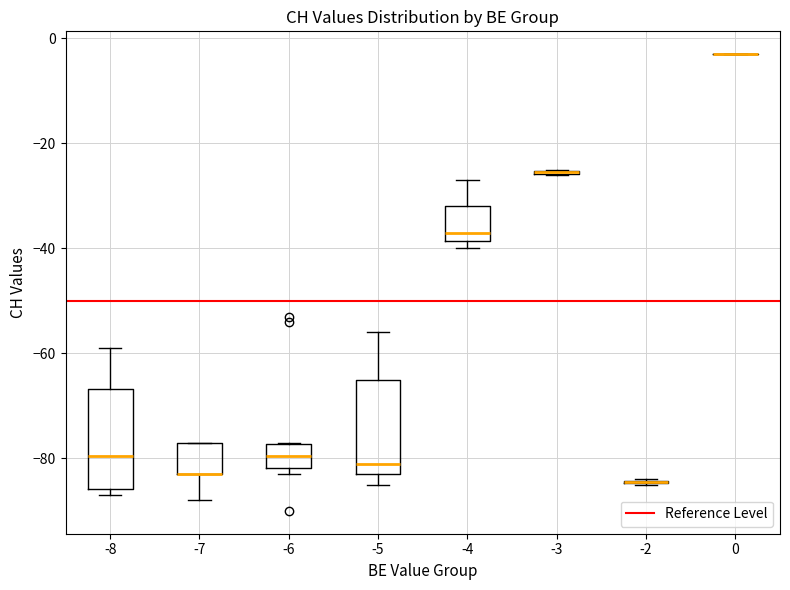

Reading left to right, transcribe this box plot: for each box, give where its median line is, the range the box spans, and where its two whiskers end, as read against the y-axis. The values are not printed on the chart, so give them approximately, as read against the axis.

-8: median -80, box -86 to -66, whiskers -86 (just below the box's lower edge) to -58
-7: median -82 (drawn on the box's lower edge), box -82 to -76, whiskers -88 to -76
-6: median -80, box -82 to -78, whiskers -82 (just below the box's lower edge) to -76
-5: median -80, box -82 to -64, whiskers -84 to -56
-4: median -36, box -38 to -32, whiskers -40 to -26
-3: box collapsed to a line at -26, whiskers -26 to -24
-2: box collapsed to a line at -84, whiskers -84 to -84
0: box collapsed to a line at -2, whiskers -2 to -2